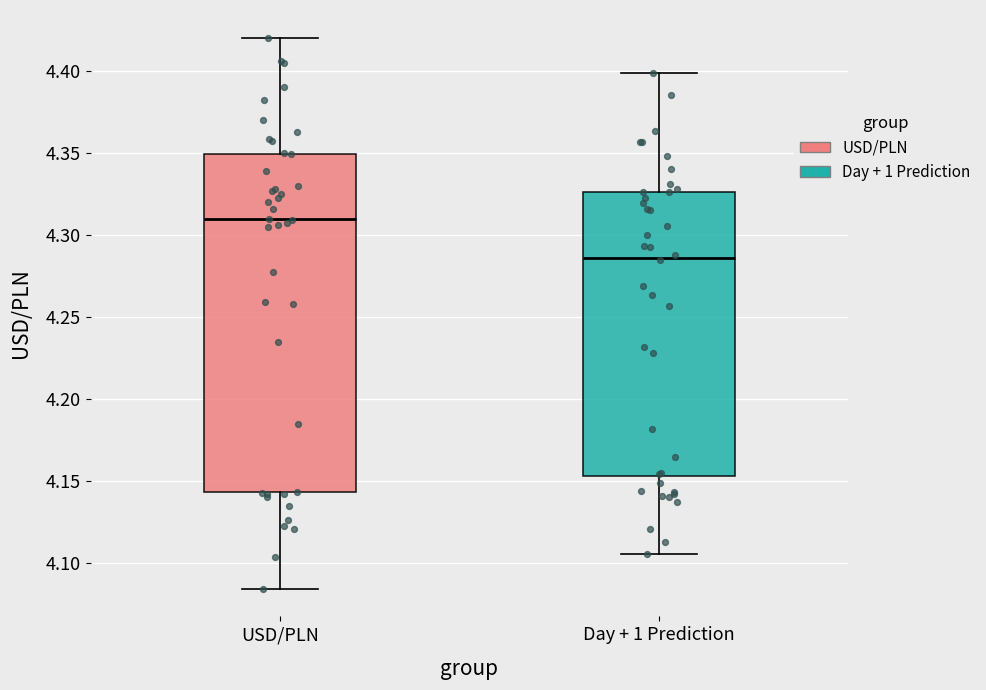

Reading left to right, read every box against the y-axis: the position of its median line, the range the box covers, and the ends of its whiskers. The values are not printed on the chart, so give them approximately, as read against the axis.

USD/PLN: median 4.310, box 4.145 to 4.350, whiskers 4.085 to 4.420
Day + 1 Prediction: median 4.285, box 4.155 to 4.325, whiskers 4.105 to 4.400